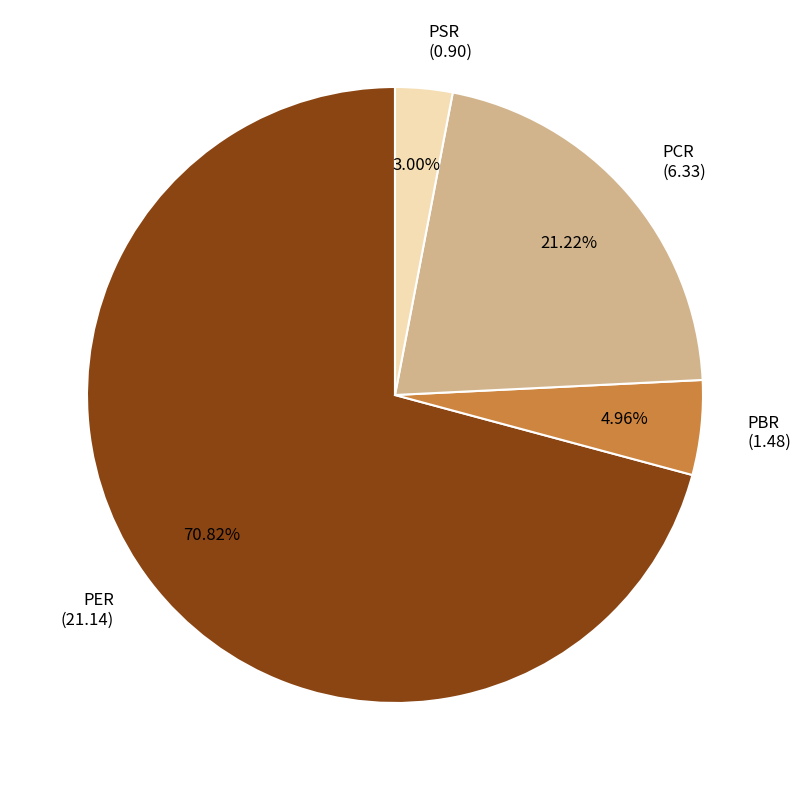

How many slices are in this pie chart?

4